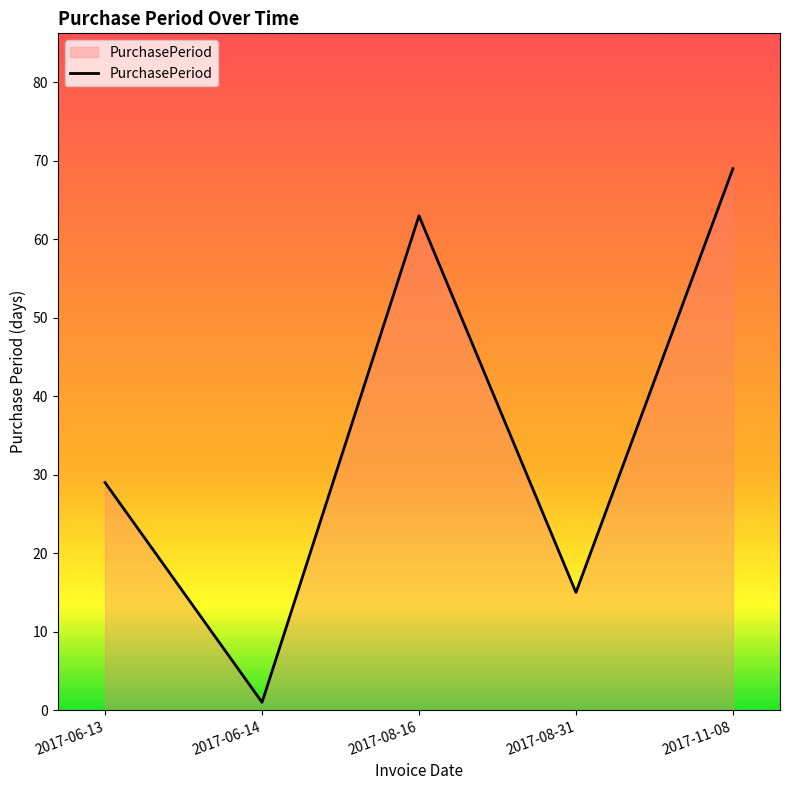

What is the change in value from 2017-08-16 to 2017-08-31?

-48